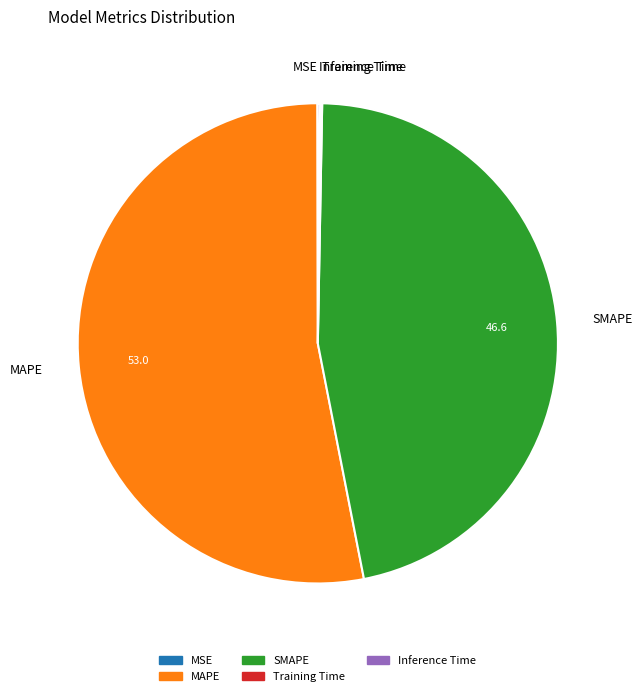

Approximately how many times larger is the value at MAPE compared to SMAPE?

1.1